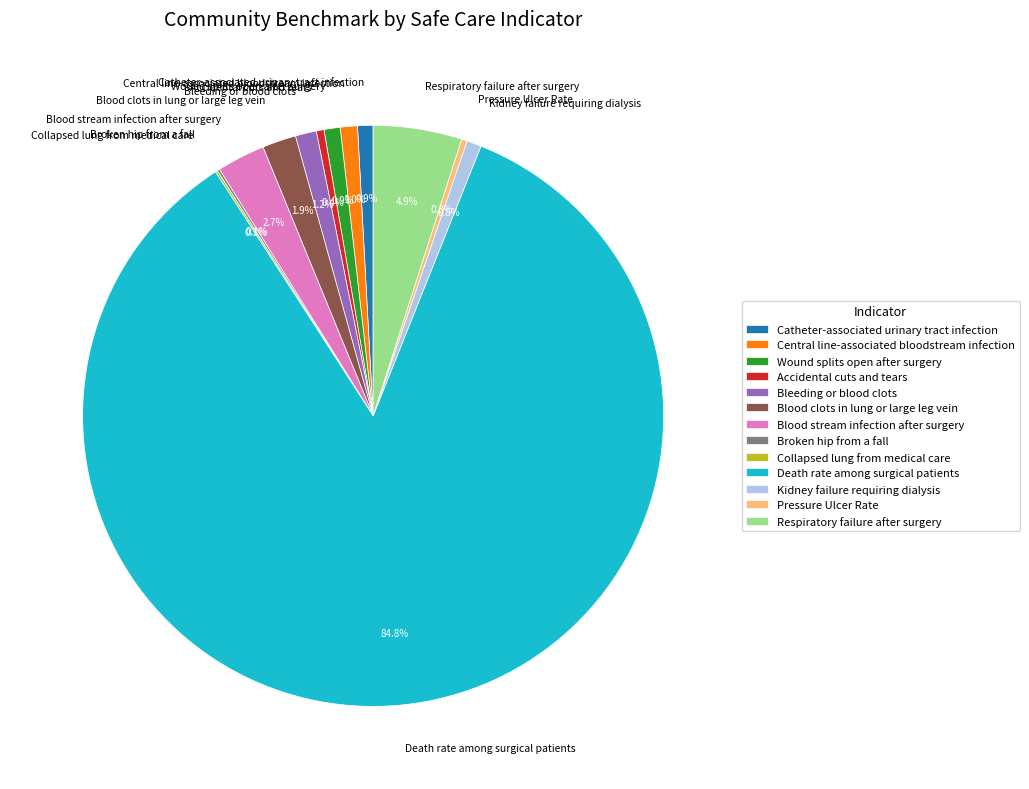

Combined, do Death rate among surgical patients and Blood clots in lung or large leg vein account for over 50%?

Yes